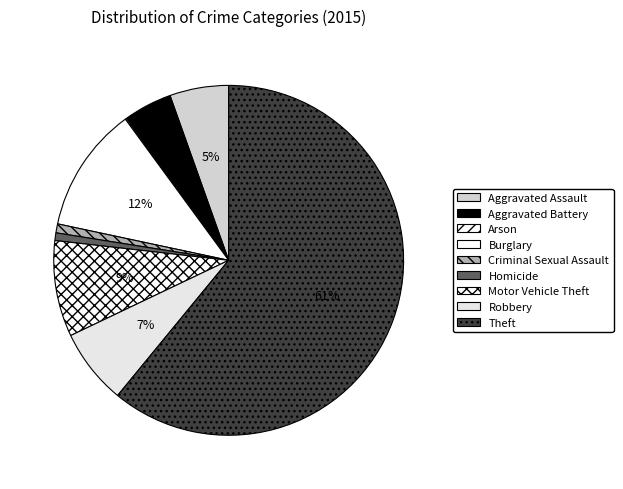

How many segments does this pie chart have?

9